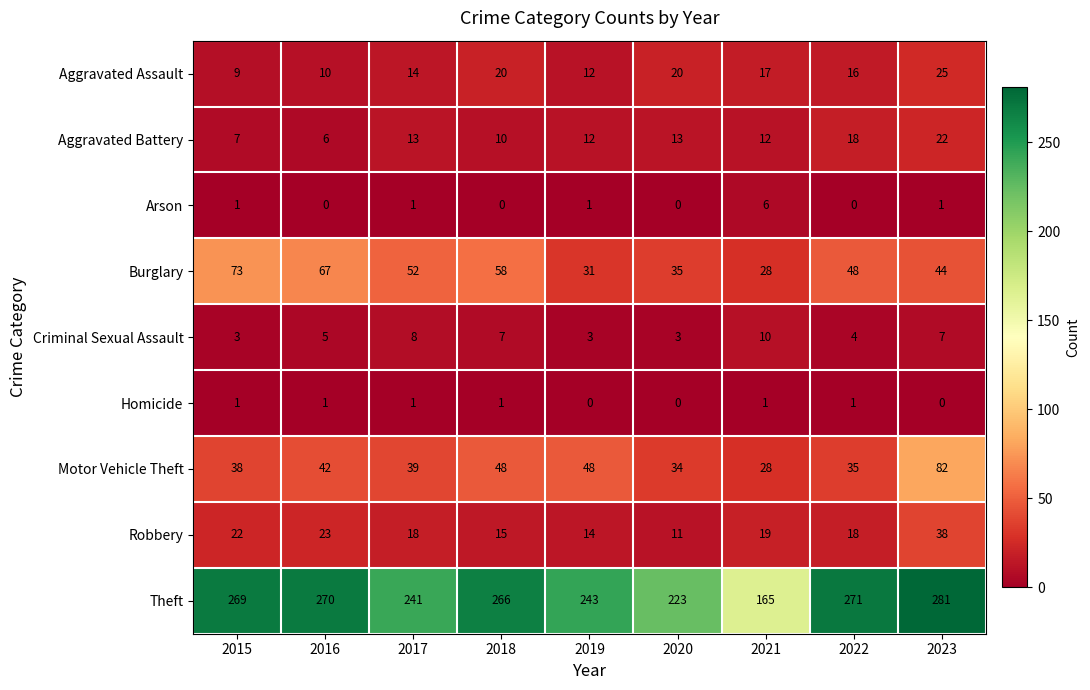

Which series has the largest range (max minus min)?

Theft